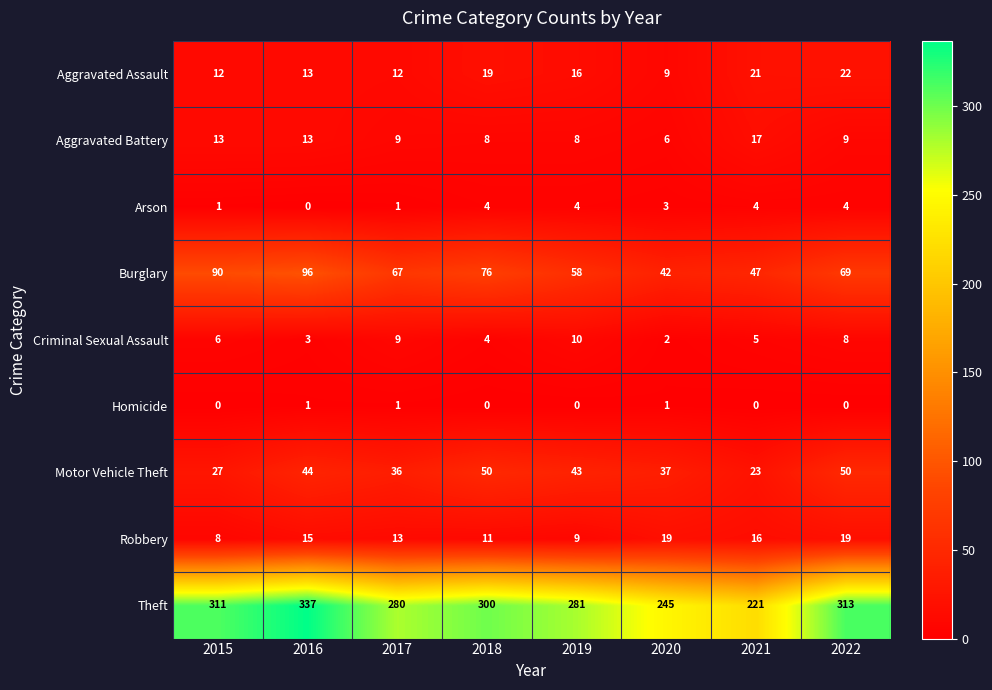

What is the total value across all series at 2021?

354